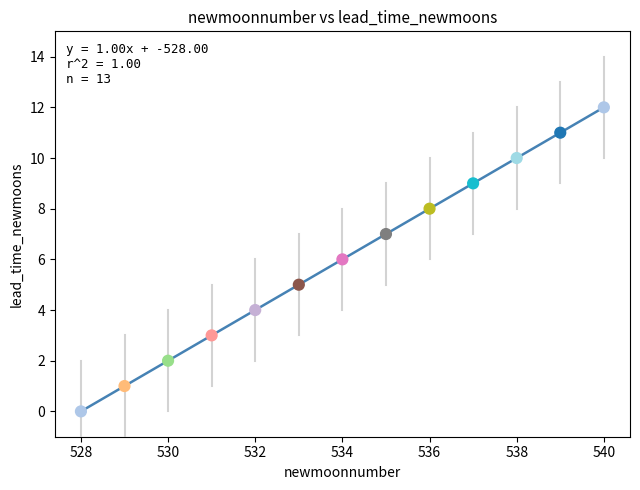

What is the range of Y values (max minus min)?

12